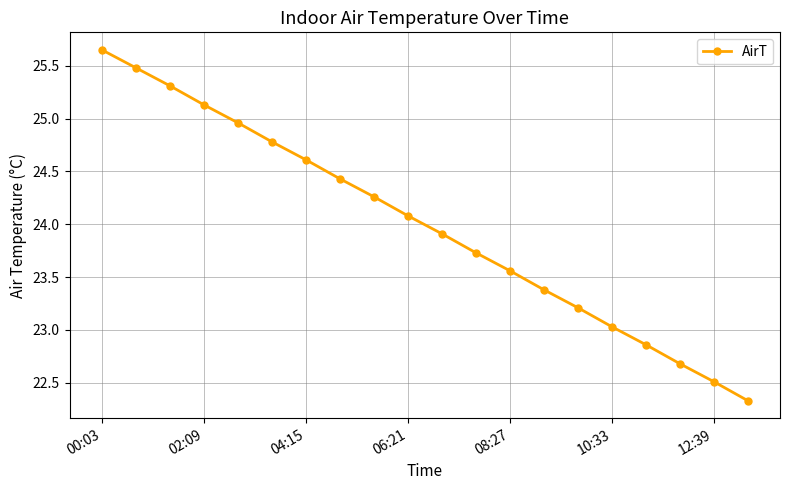

What is the difference between the maximum and minimum values?

3.3